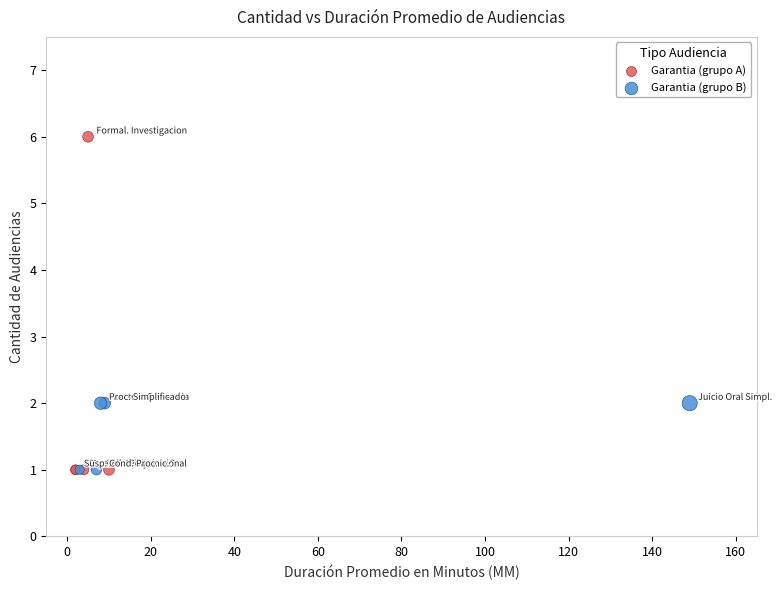

Which series contains the highest Y value?

Garantia (grupo A)